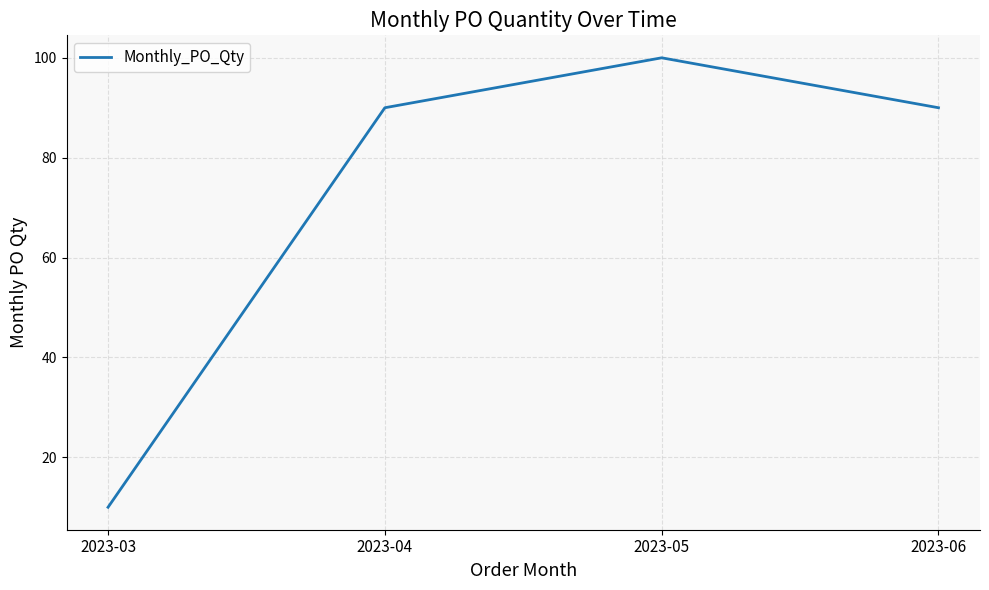

Reading left to right, what are all the values shown in this chart?

2023-03=10	2023-04=90	2023-05=100	2023-06=90